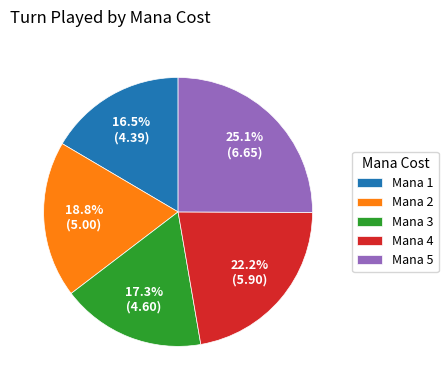

Is Mana 2 the majority of the pie?

No